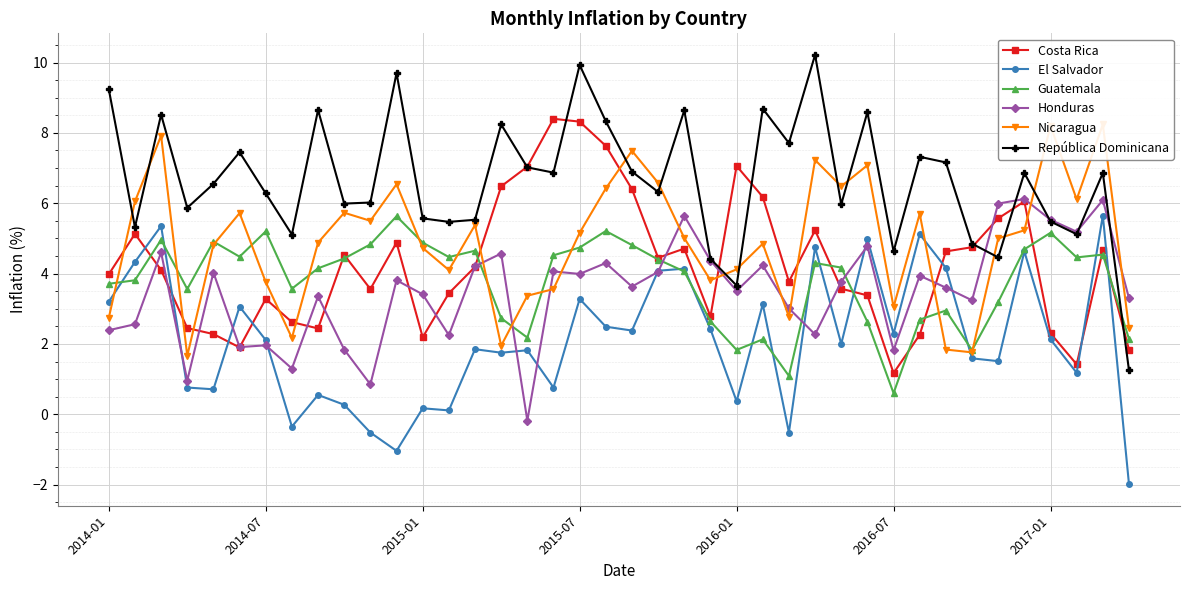

After their last crossing, which series has the higher values: Guatemala or Honduras?

Honduras